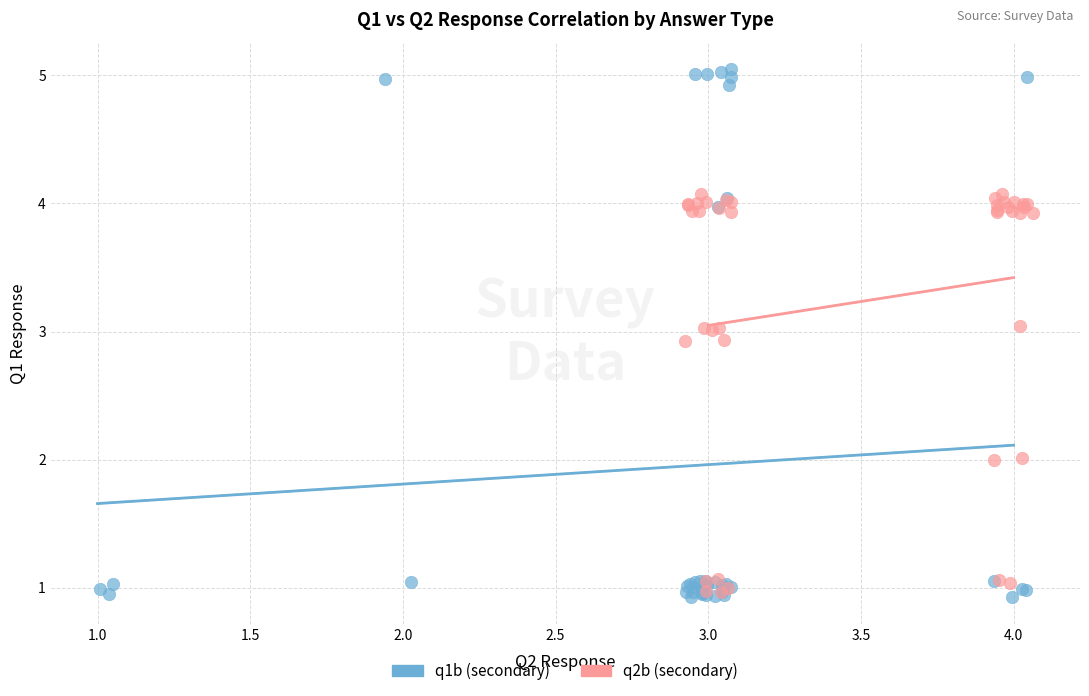

Which series reaches the maximum Y coordinate?

q1b (secondary)